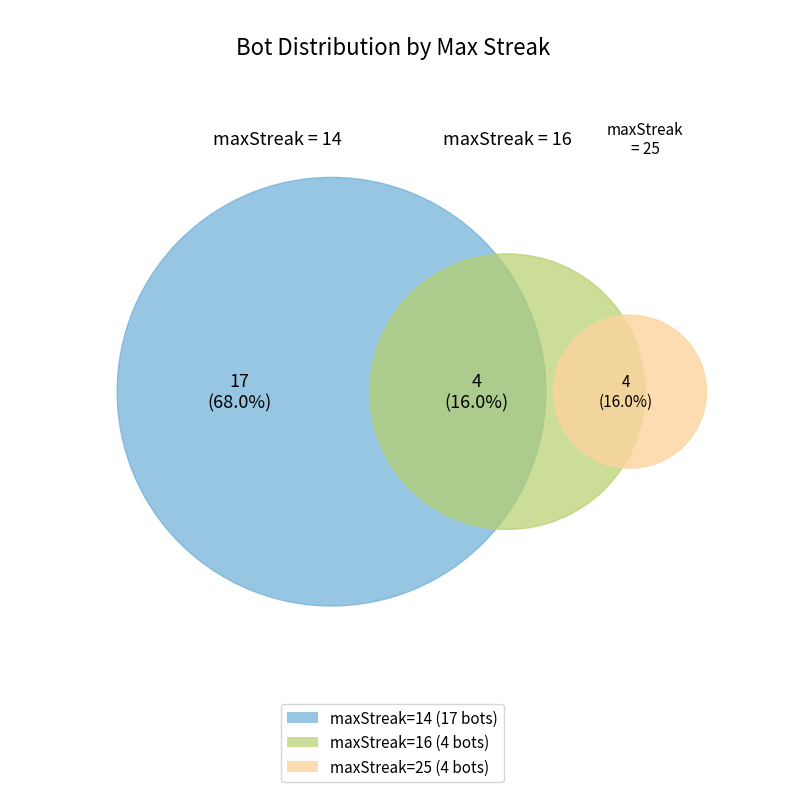

Which category has the smallest portion of the pie?

maxStreak_25